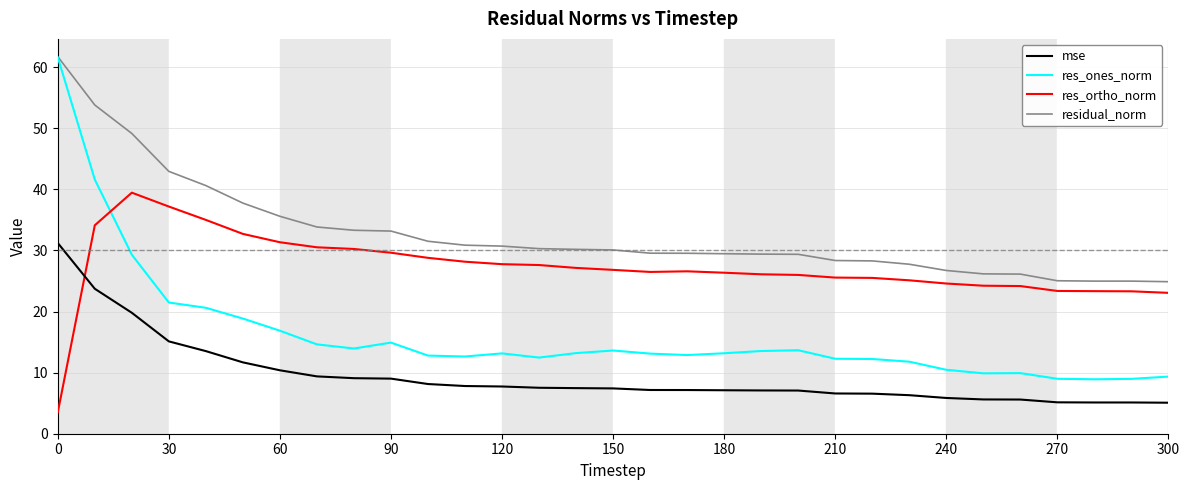

Which series has the largest total across all categories?

residual_norm